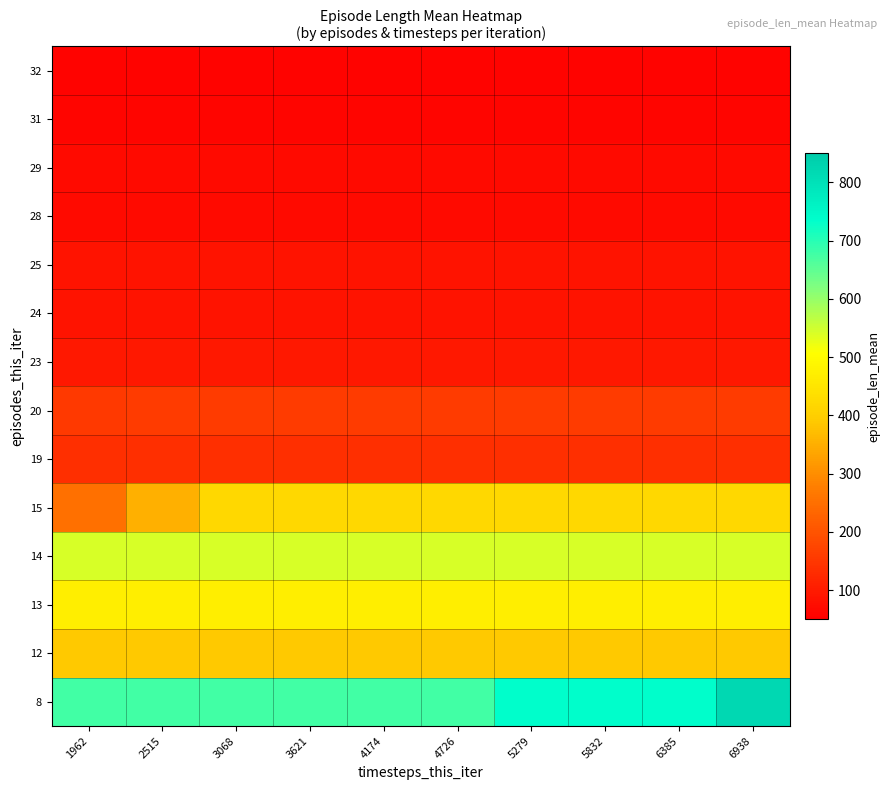

Which category has the highest value across all series?

6938